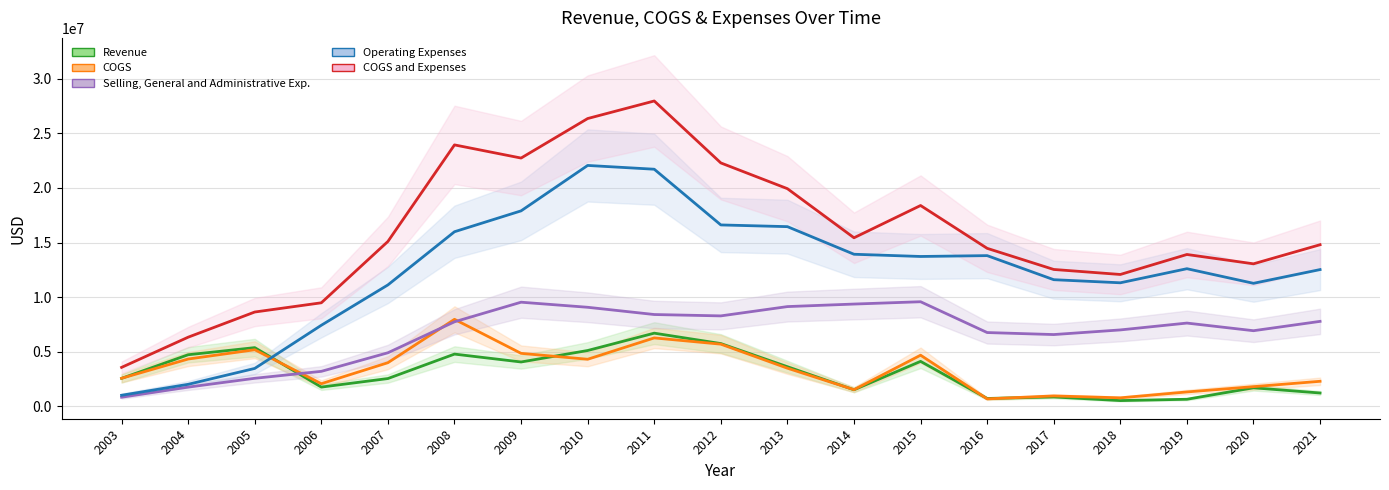

Reading left to right, extract all data points from this chart.

Revenue: 2003=2548294	2004=4713202	2005=5365235	2006=1747715	2007=2531315	2008=4772017	2009=4049445	2010=5101311	2011=6691082	2012=5738506	2013=3616129	2014=1498892	2015=4105424	2016=704820	2017=843000	2018=511000	2019=632000	2020=1682000	2021=1206000
COGS: 2003=2555267	2004=4319850	2005=5170521	2006=2059318	2007=3983742	2008=7960042	2009=4840403	2010=4298955	2011=6255437	2012=5683731	2013=3480821	2014=1510336	2015=4671403	2016=667869	2017=938000	2018=763000	2019=1303000	2020=1787000	2021=2279000
Selling, General and Administrative Exp.: 2003=818596	2004=1745955	2005=2553911	2006=3190687	2007=4893580	2008=7732577	2009=9529071	2010=9063482	2011=8399325	2012=8274096	2013=9126757	2014=9358967	2015=9571193	2016=6747506	2017=6563000	2018=6988000	2019=7616000	2020=6916000	2021=7772000
Operating Expenses: 2003=998999	2004=2001913	2005=3458529	2006=7415684	2007=11113473	2008=15987700	2009=17901315	2010=22065032	2011=21718435	2012=16611520	2013=16454523	2014=13923865	2015=13720581	2016=13798334	2017=11592000	2018=11308000	2019=12600000	2020=11260000	2021=12519000
COGS and Expenses: 2003=3554266	2004=6321763	2005=8629050	2006=9475002	2007=15097215	2008=23947742	2009=22741718	2010=26363987	2011=27973872	2012=22295251	2013=19935344	2014=15434201	2015=18391984	2016=14466203	2017=12530000	2018=12071000	2019=13903000	2020=13047000	2021=14798000